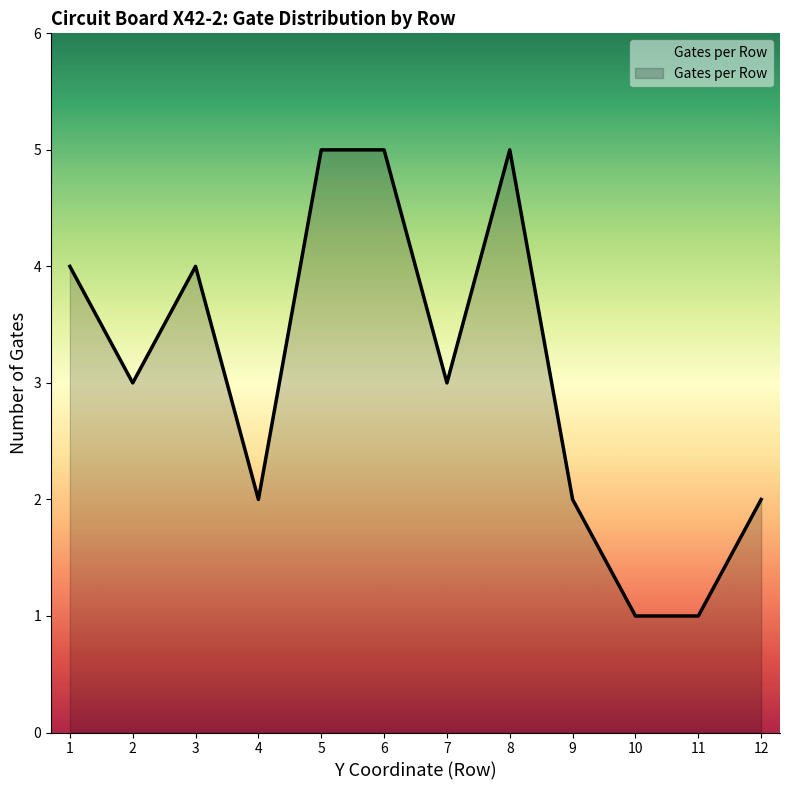

Reading left to right, list all the values displayed in this chart.

4	3	4	2	5	5	3	5	2	1	1	2